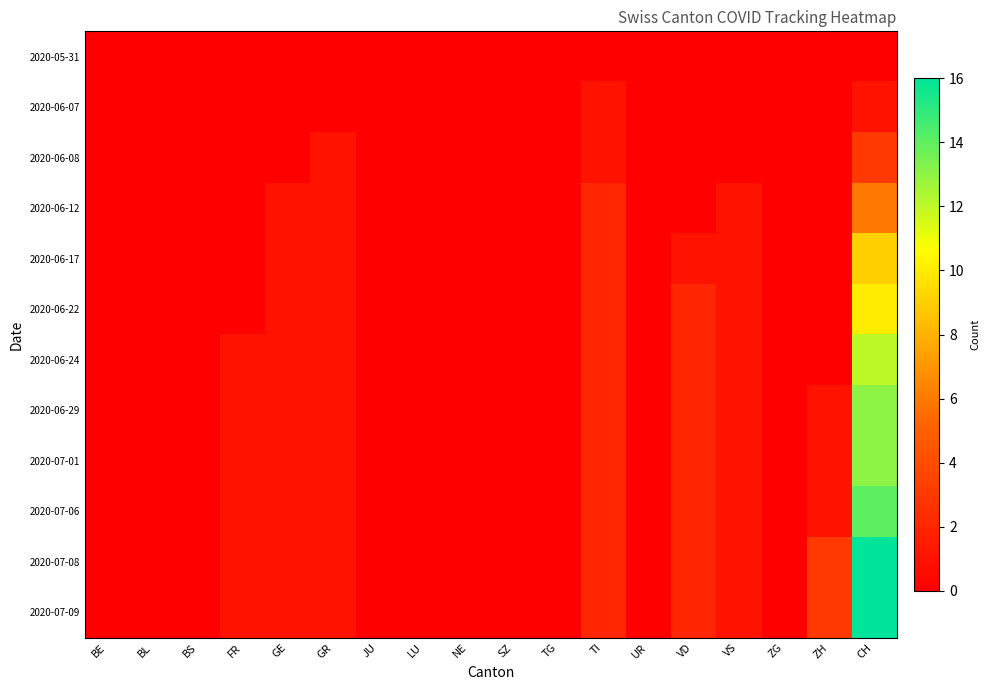

Which series has the widest spread of values?

2020-07-08